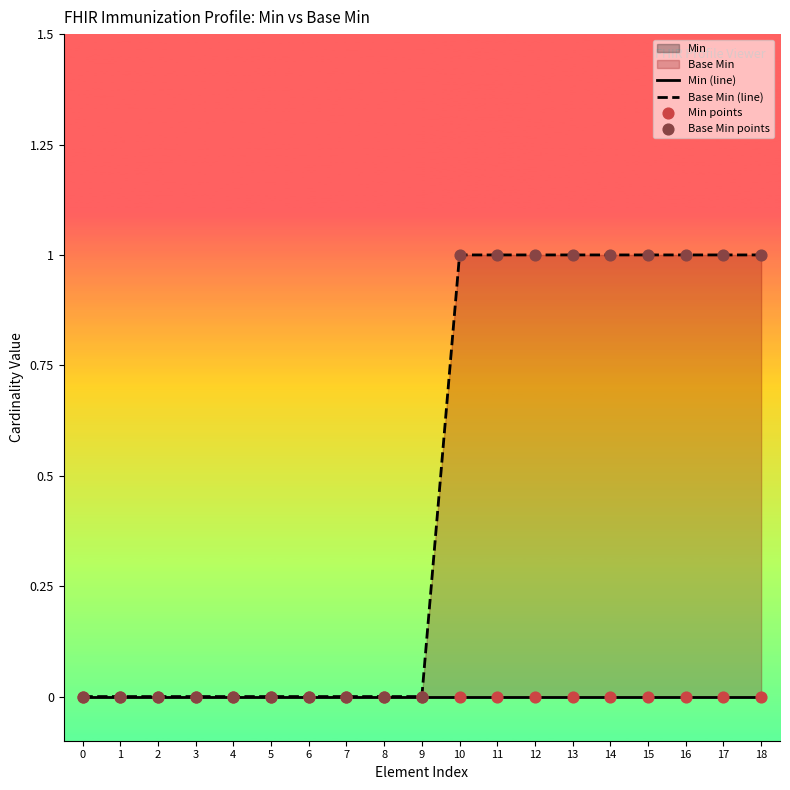

Which series has the largest Y range (max minus min)?

Base Min (line)